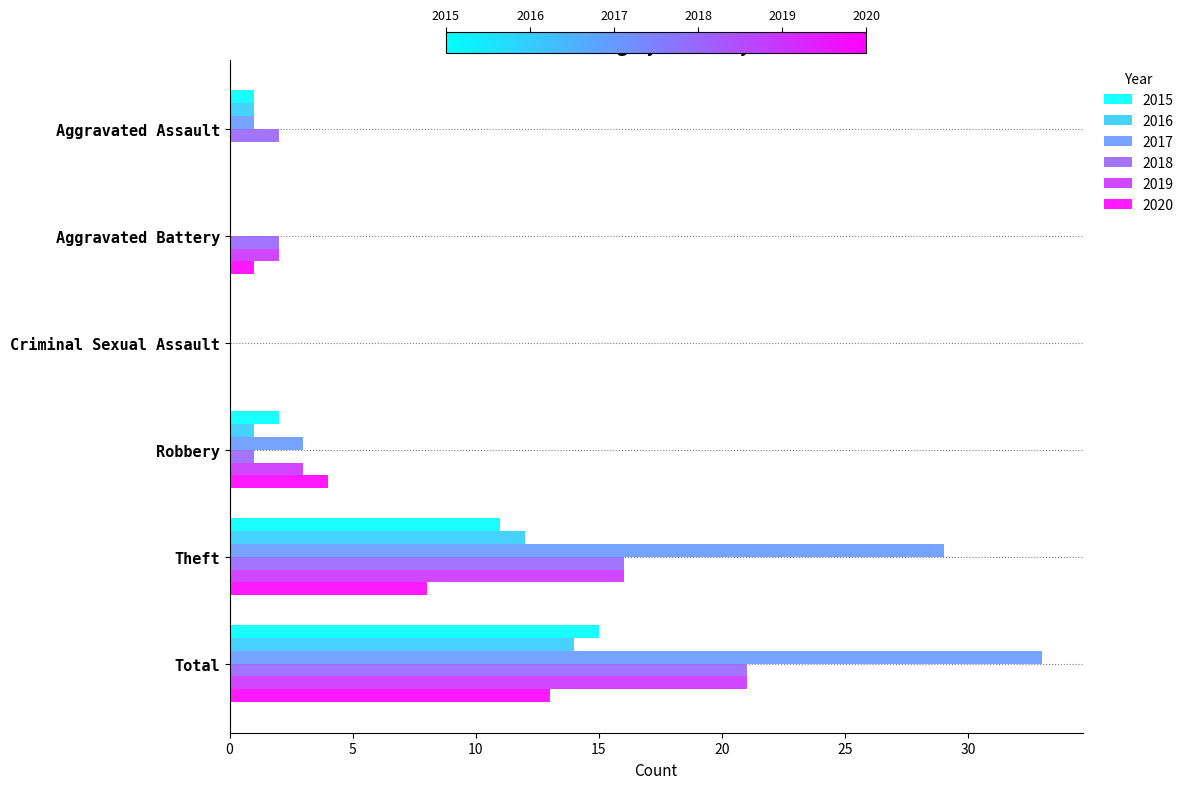

Between Robbery and Total, which series saw the biggest shift?

2017